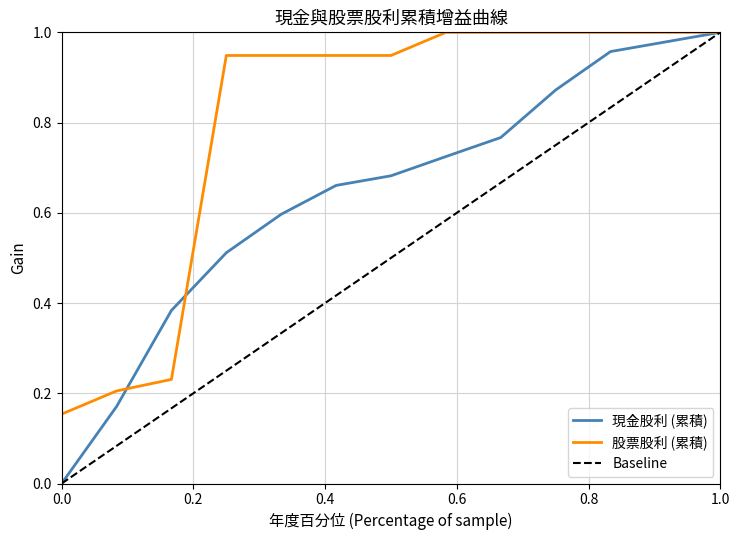

Which series has the largest total across all categories?

股票股利 (累積)